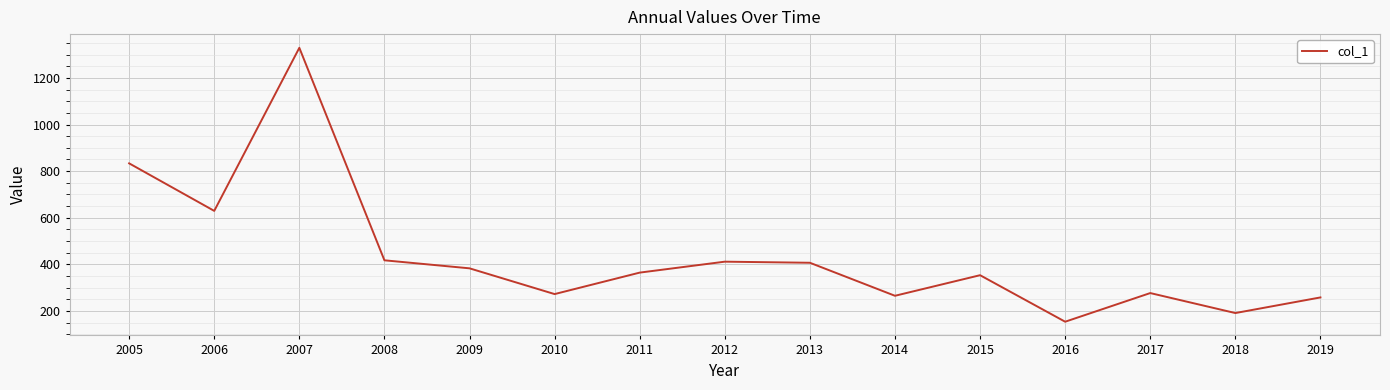

The chart shows a value of 265.2 at 2014. True or false?

True